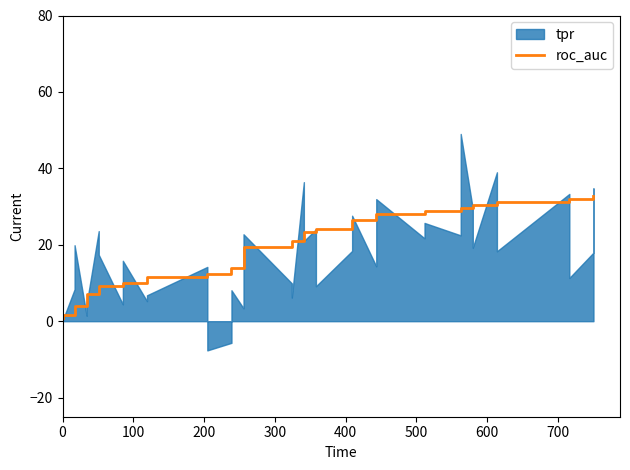

What is the value of the 5th point from the left?

3.9